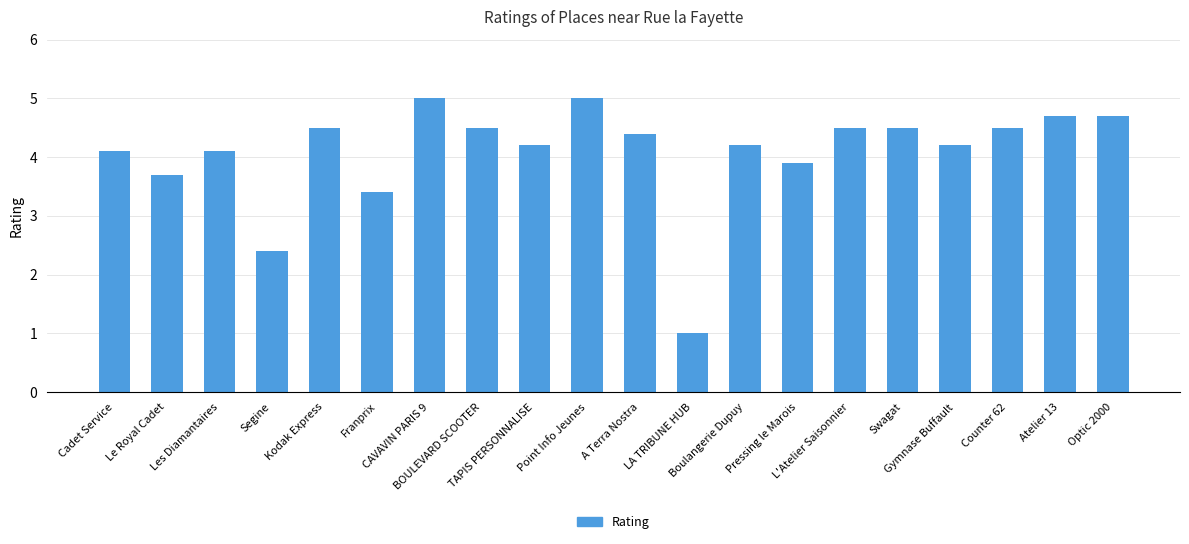

Is it true that the value at LA TRIBUNE HUB is 1.4?

False